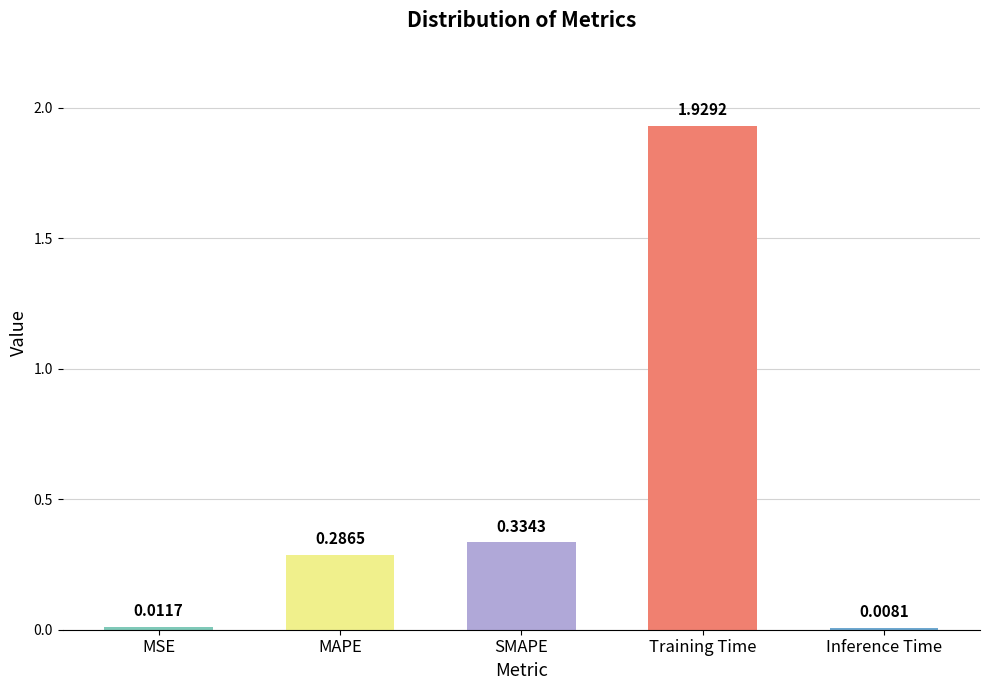

The value at Training Time is 0.8. True or false?

False